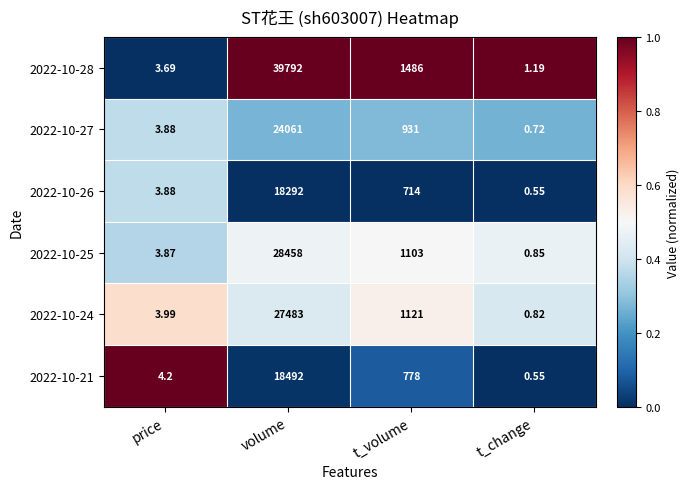

At how many categories does at least one series exceed 0?

4